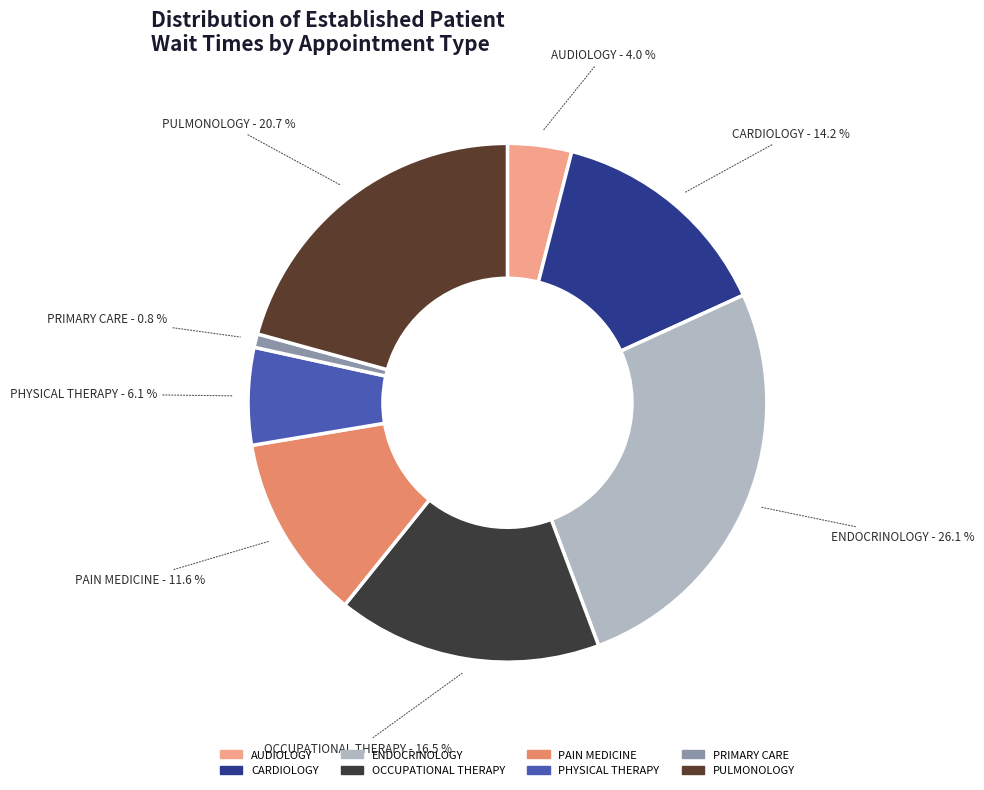

How many segments does this pie chart have?

8